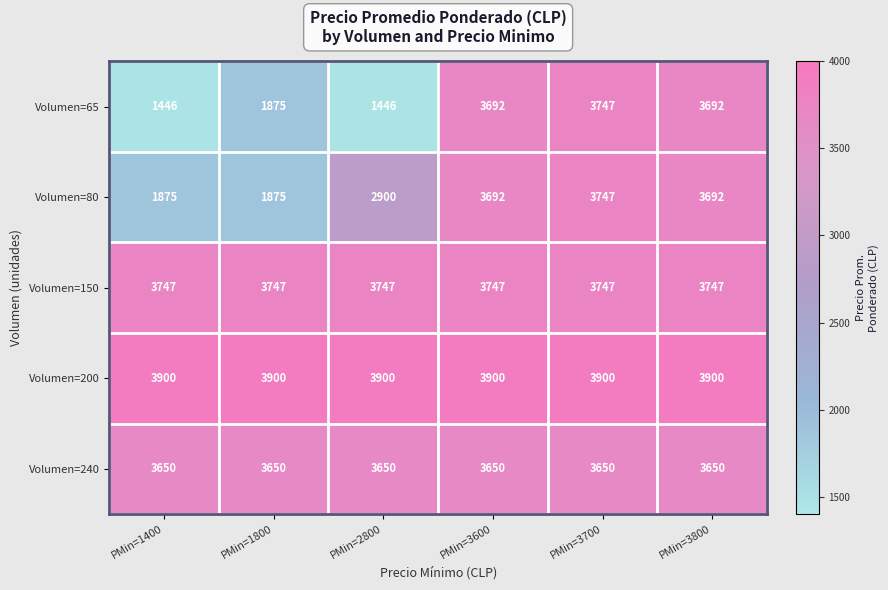

What is the difference between the second highest and second lowest values in the Volumen=65 series?

2246